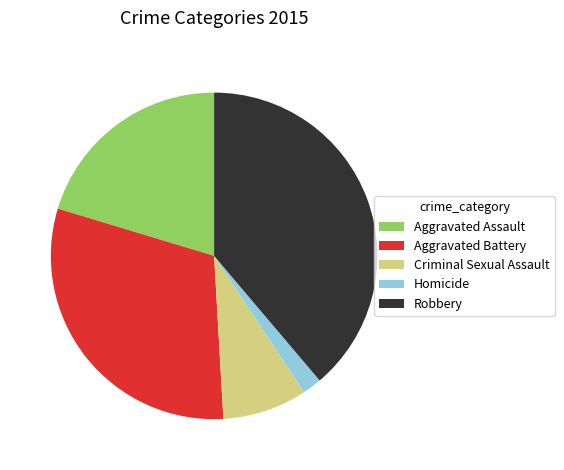

Do Robbery and Criminal Sexual Assault together represent more than half of the pie?

No